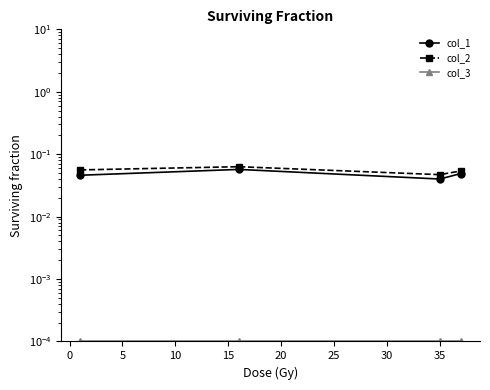

Reading right to left, transcribe all the data shown in this chart.

col_1: 0.0	0.0	0.1	0.0
col_2: 0.1	0.0	0.1	0.1
col_3: 0.0	0.0	0.0	0.0